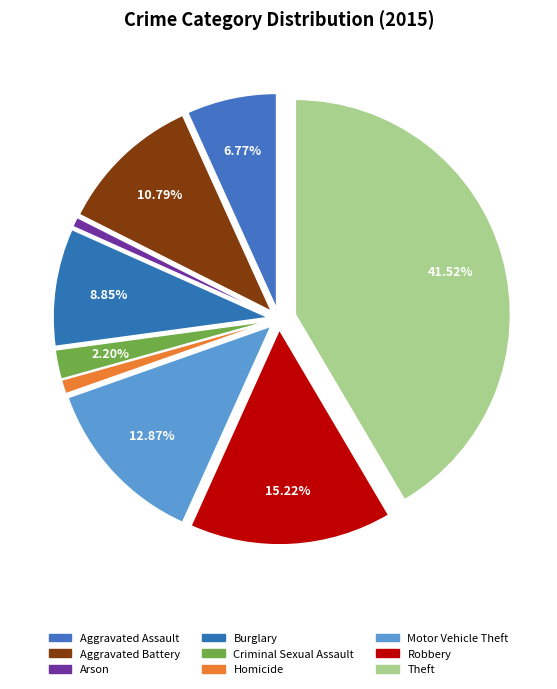

Rank the categories by value from highest to lowest.

Theft, Robbery, Motor Vehicle Theft, Aggravated Battery, Burglary, Aggravated Assault, Criminal Sexual Assault, Homicide, Arson